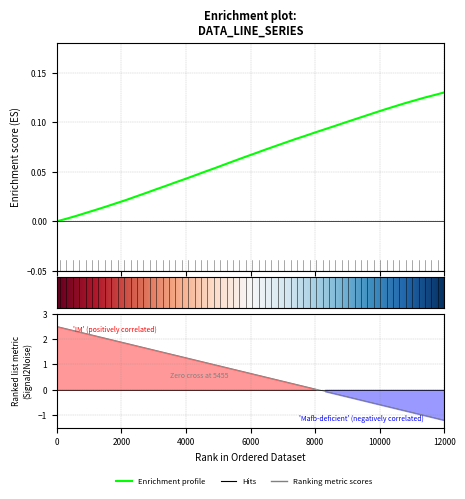

What is the greatest value displayed?

2.5